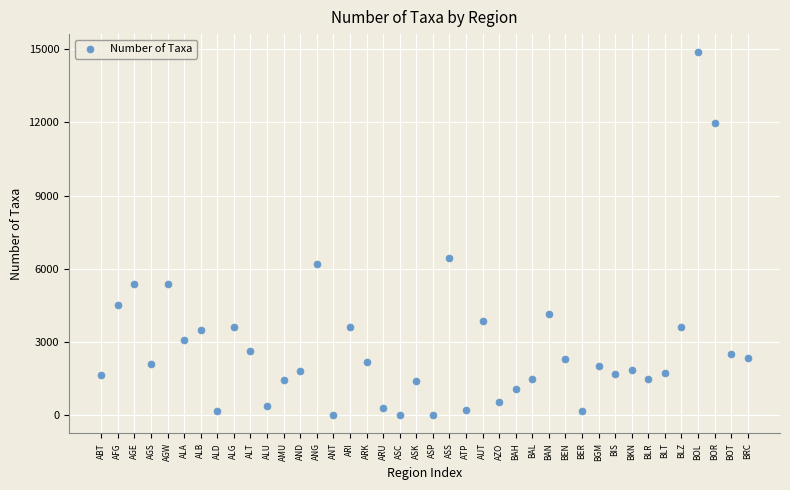

What is the range of Y values (max minus min)?

14866